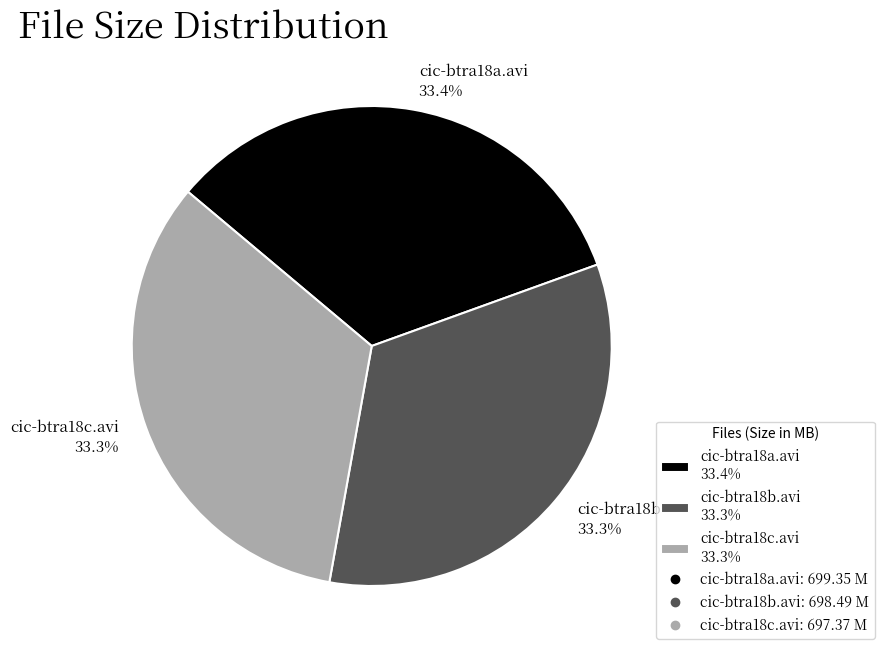

What is the ratio of the value at cic-btra18b.avi 33.3% to the value at cic-btra18a.avi 33.4%?

1.0